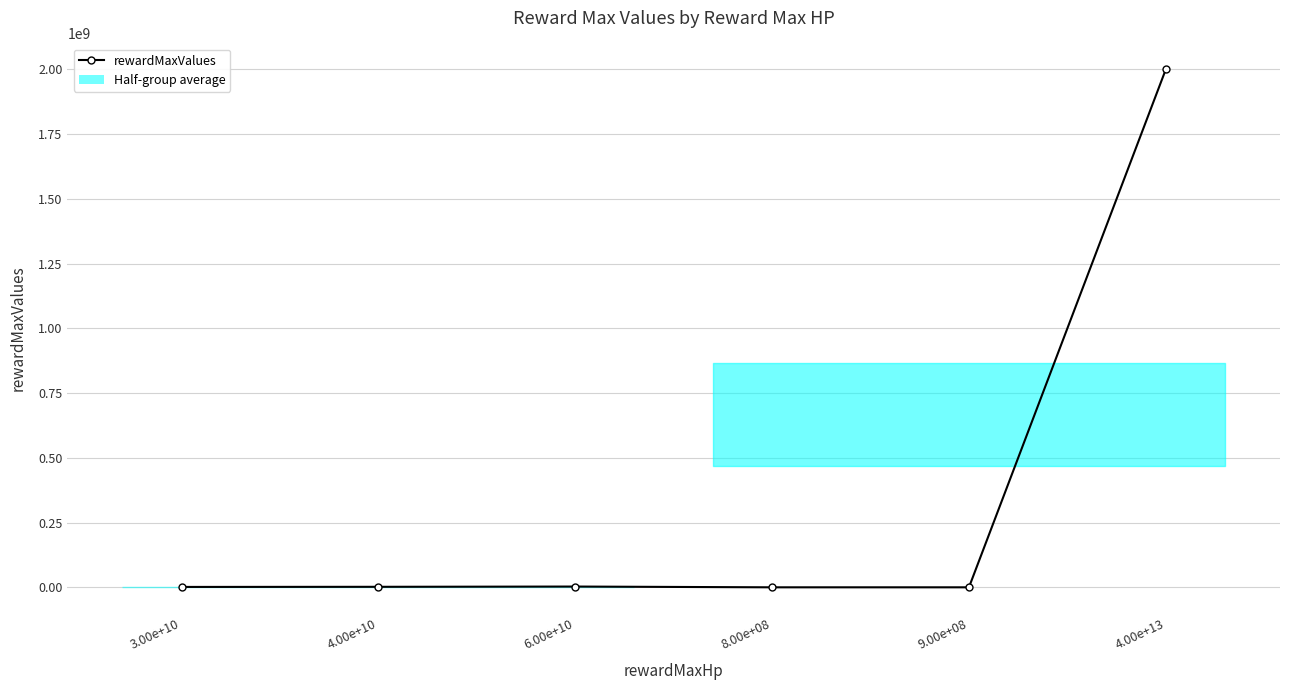

What is the greatest value displayed?

2000000000